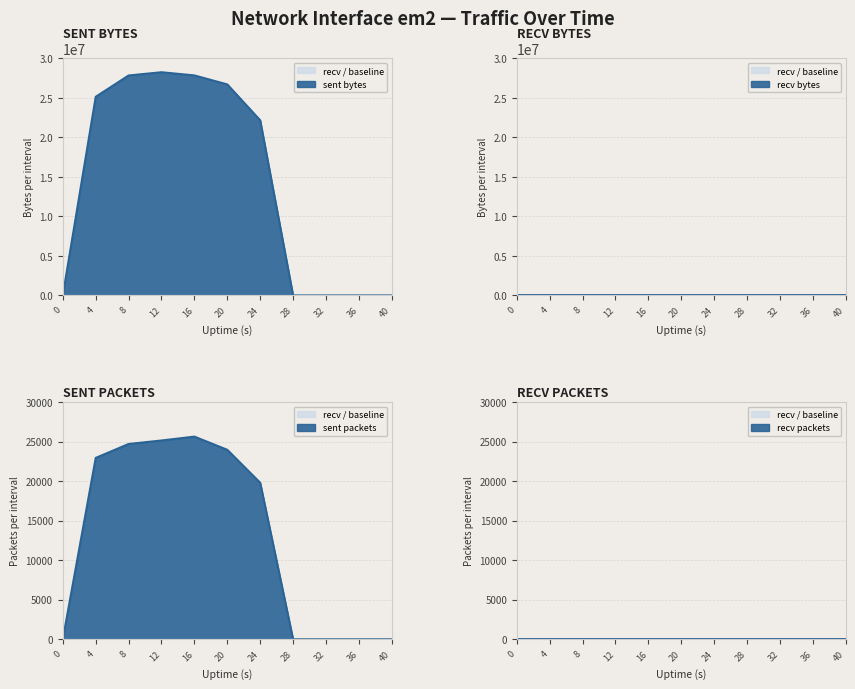

Between 12 and 32, which series saw the biggest shift?

sent.B